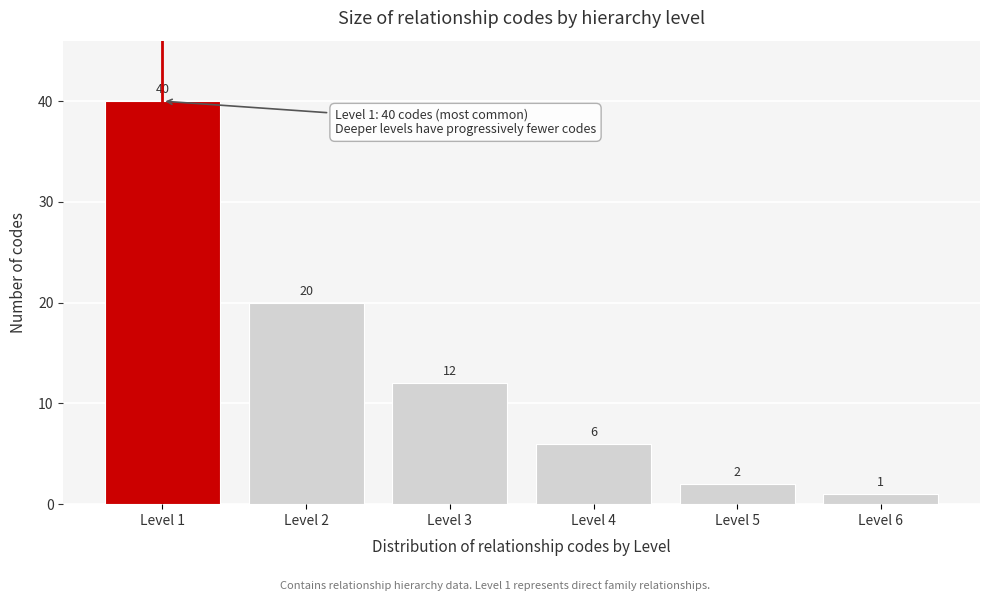

Reading right to left, transcribe all the data shown in this chart.

Level 6=1	Level 5=2	Level 4=6	Level 3=12	Level 2=20	Level 1=40